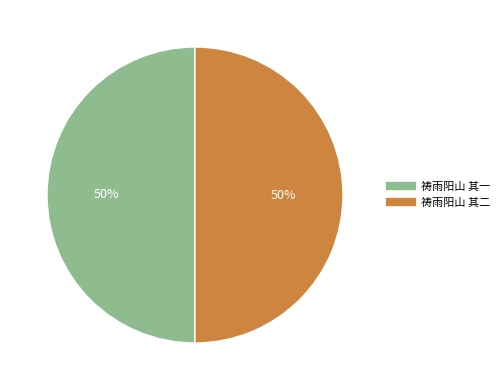

What percentage is the 祷雨阳山 其一 slice, to the nearest percent?

50%